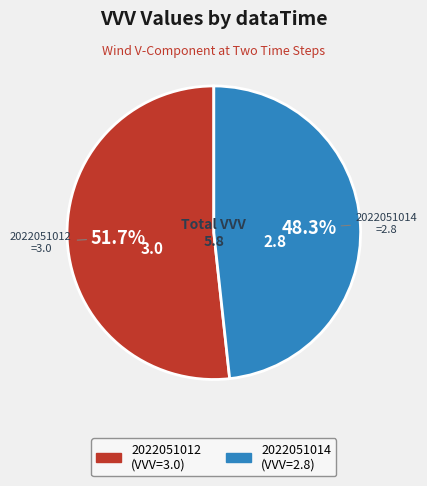

What percentage do 2022051012 and 2022051014 together represent?

100.0%